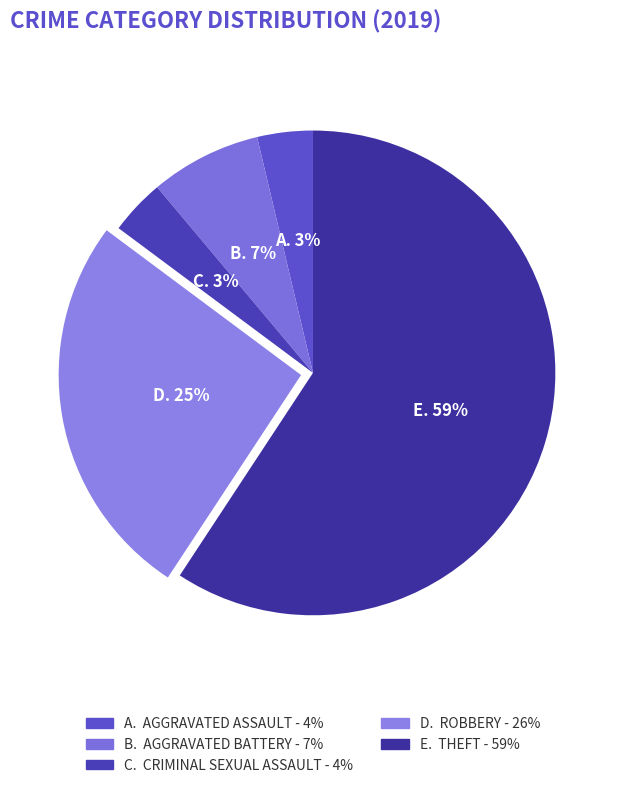

What percentage is NOT represented by Aggravated Battery?

92.6%